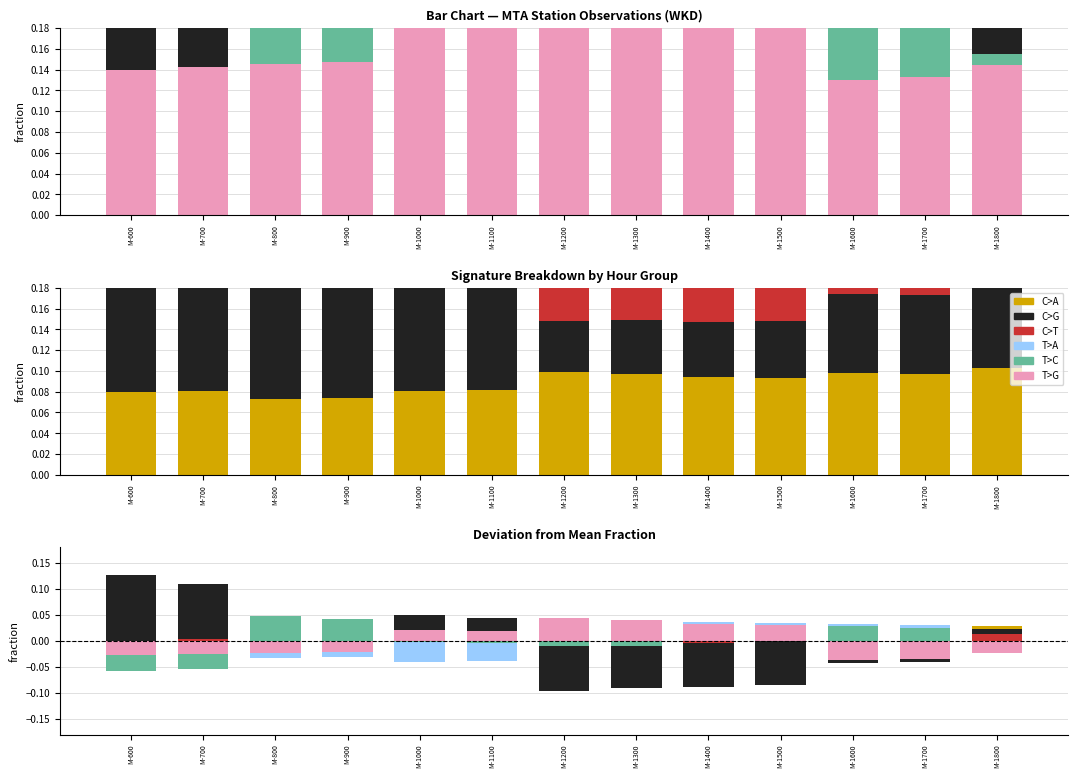

List the series in order of their peak value, lowest first.

C>T, C>A, T>A, T>G, T>C, C>G